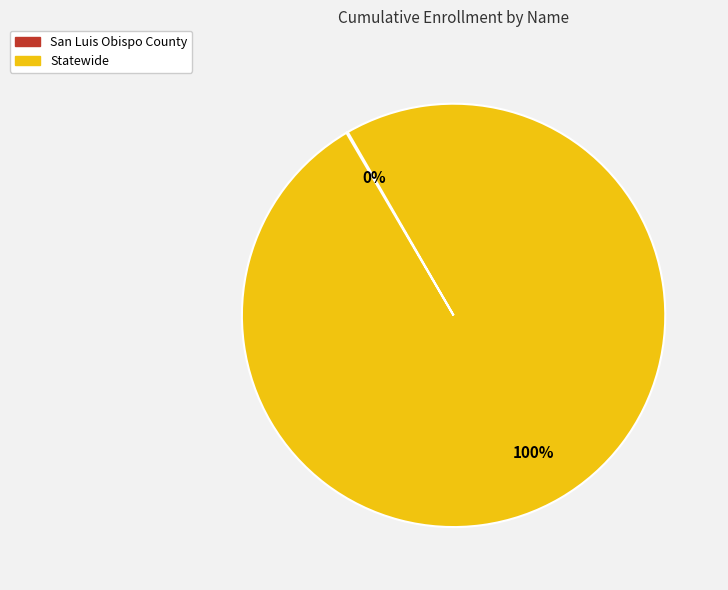

Is Statewide the majority of the pie?

Yes